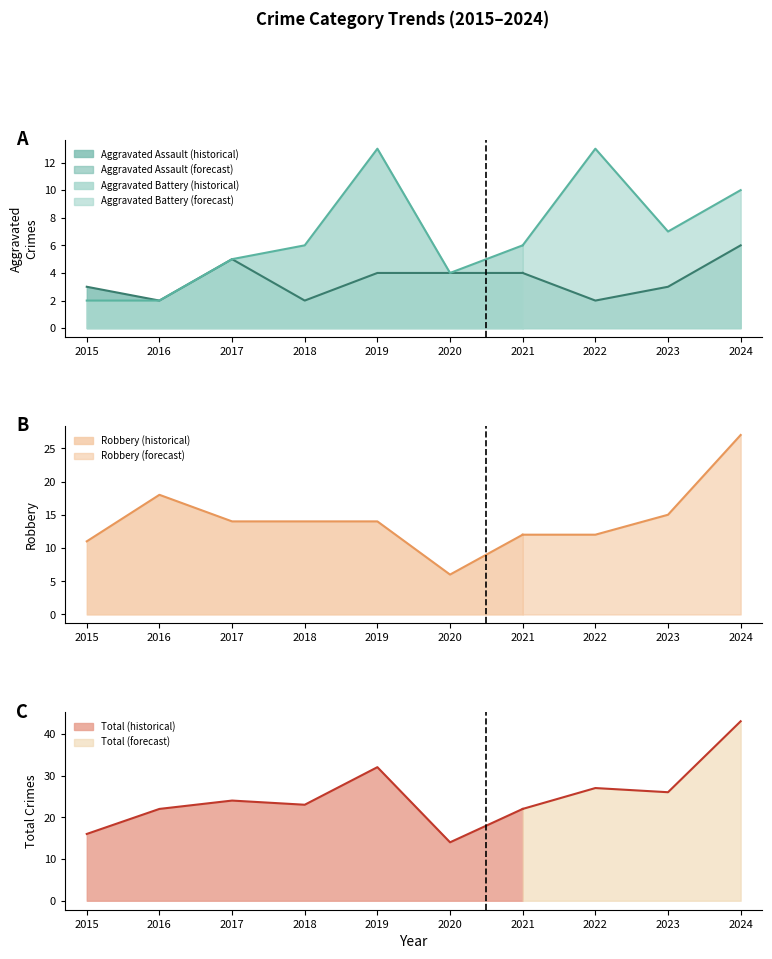

True or false: Aggravated Battery has more than 2 points higher than both neighbors.

False